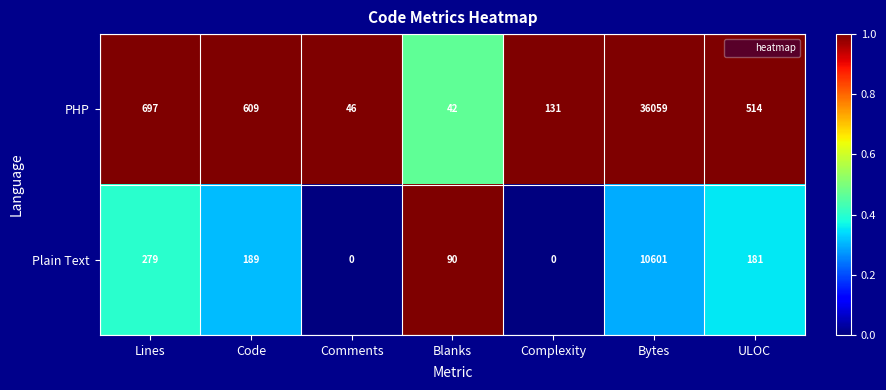

What is the average value of the Plain Text series?

1620